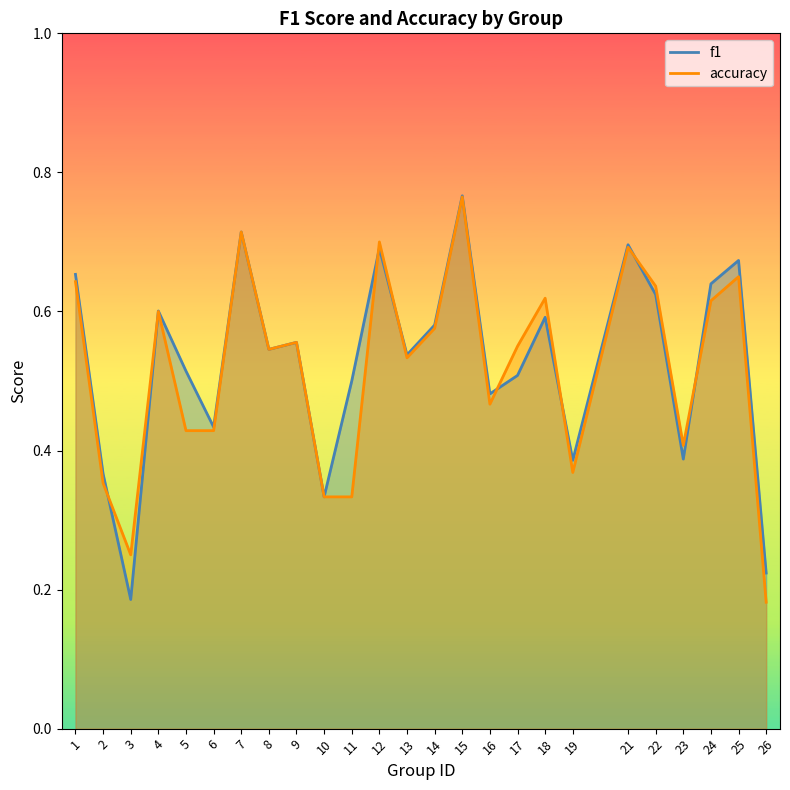

Between which two adjacent categories do accuracy and f1 first intersect?

2 and 3